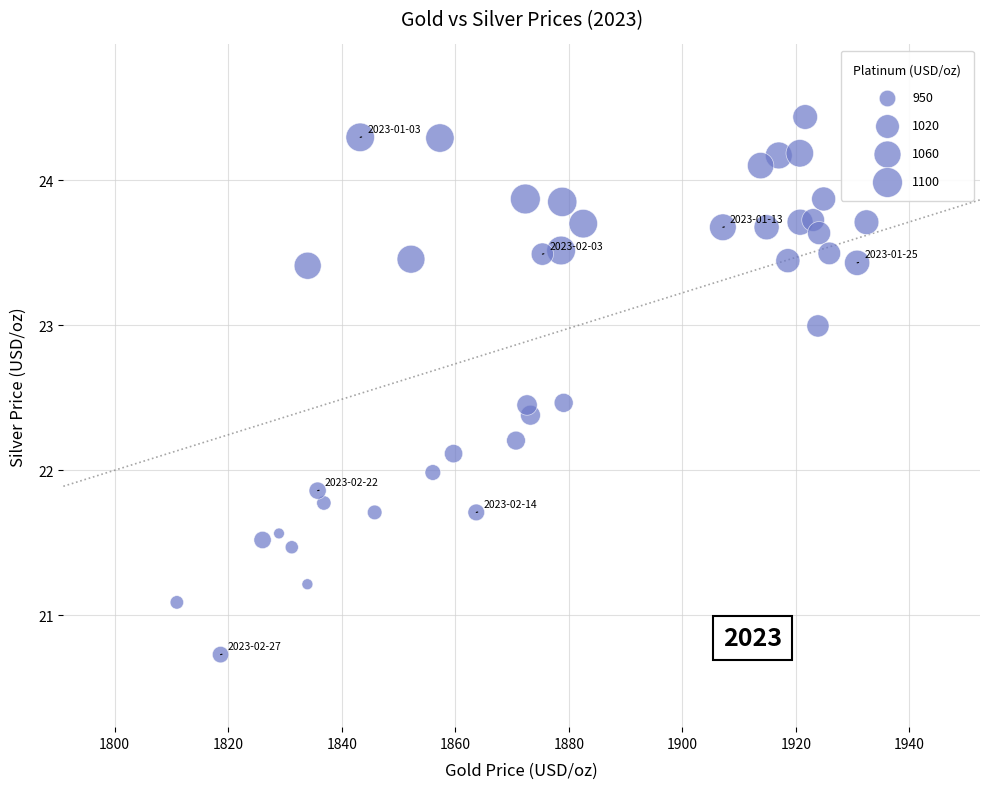

What is the range of Y values (max minus min)?

3.7